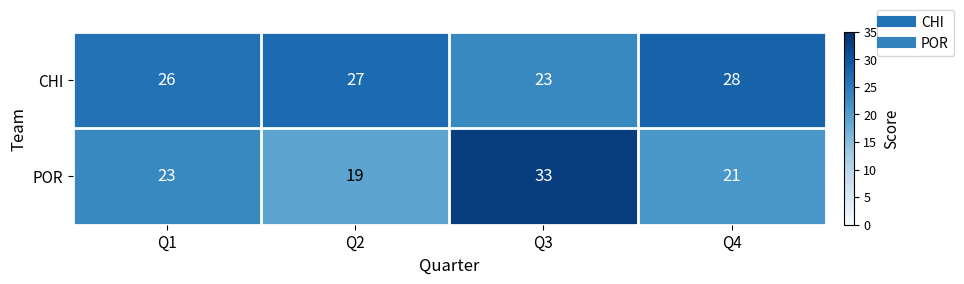

List the labels in order of POR value, smallest first.

Q2, Q4, Q1, Q3